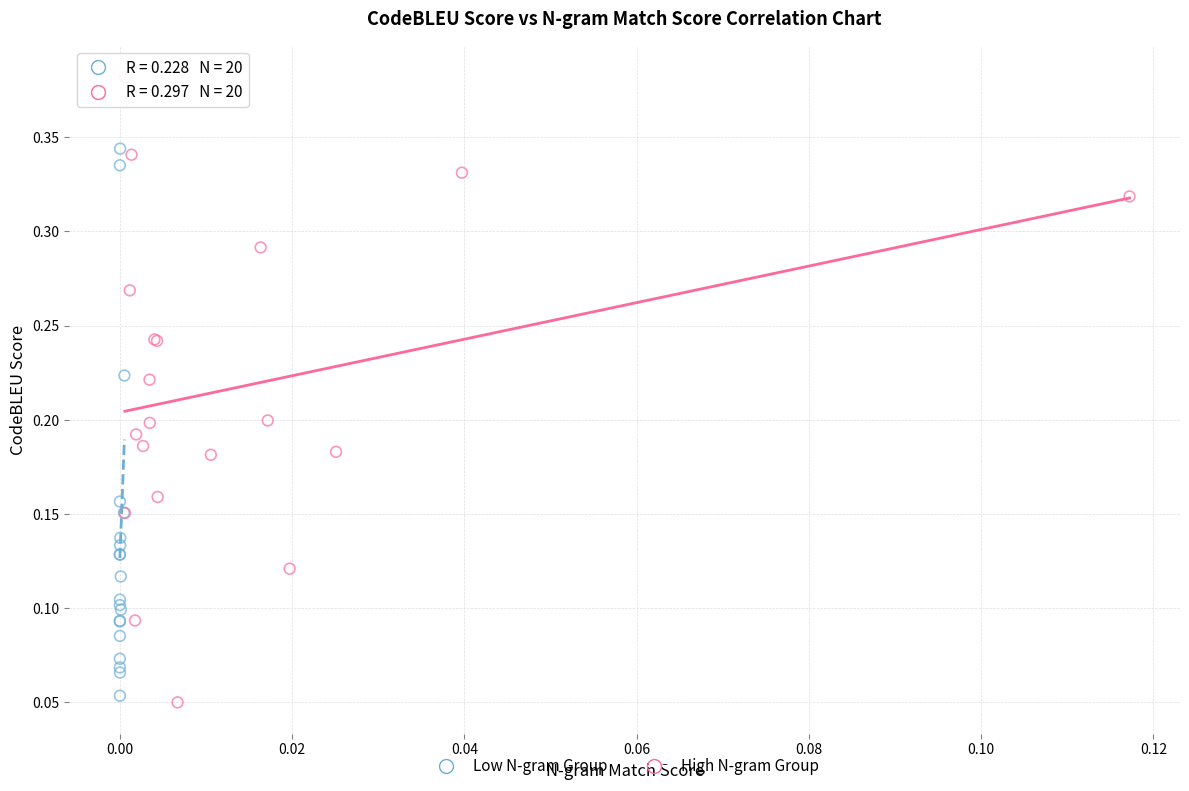

Which series has the largest Y range (max minus min)?

High N-gram Group